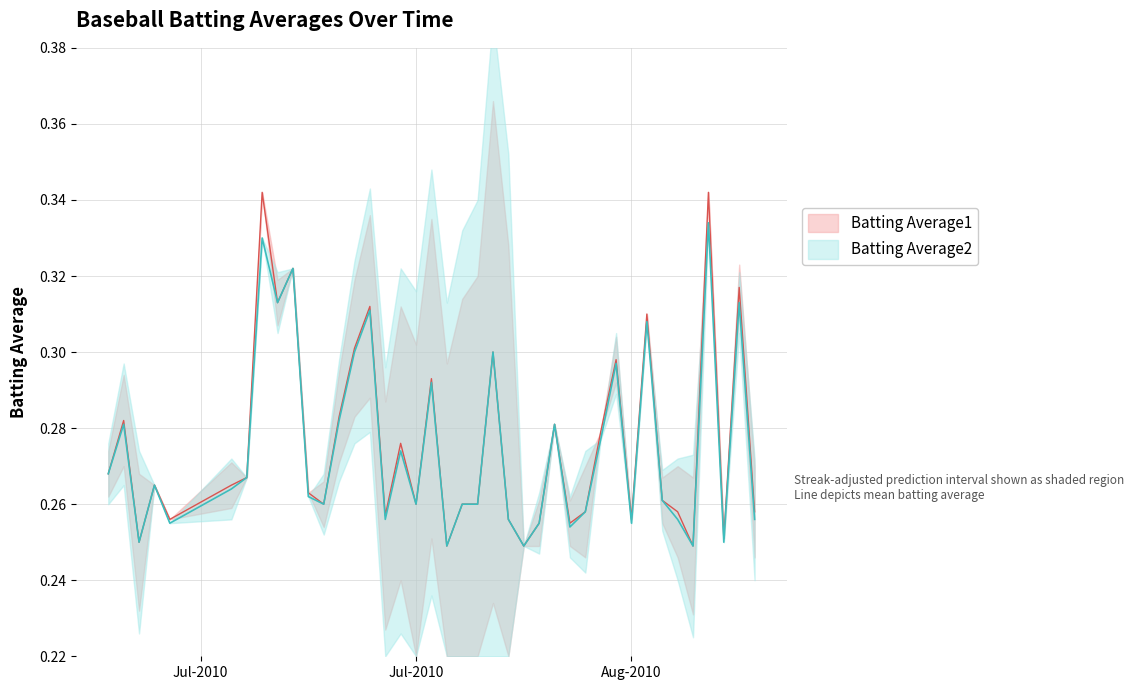

Rank the series by their maximum value, from highest to lowest.

Batting Average1, Batting Average2